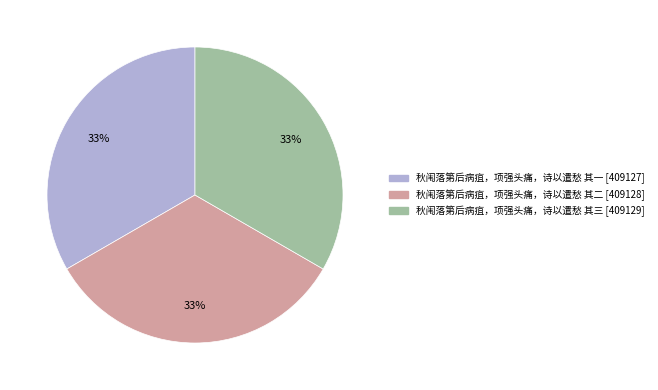

To the nearest percent, what is the combined percentage of 秋闱落第后病疽，项强头痛，诗以遣愁 其三 and 秋闱落第后病疽，项强头痛，诗以遣愁 其一?

67%